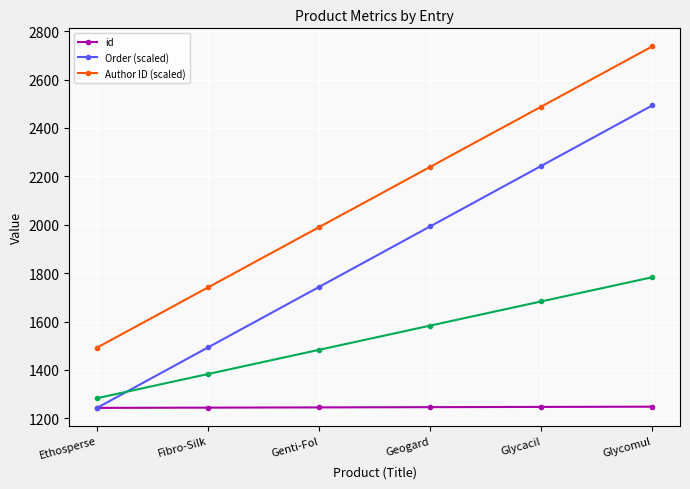

Which series has the widest spread of values?

Order (scaled)